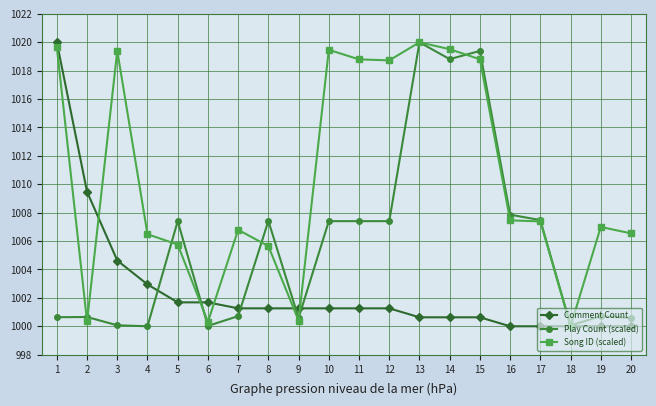

Which category has the highest value in the Play Count (scaled) series?

13